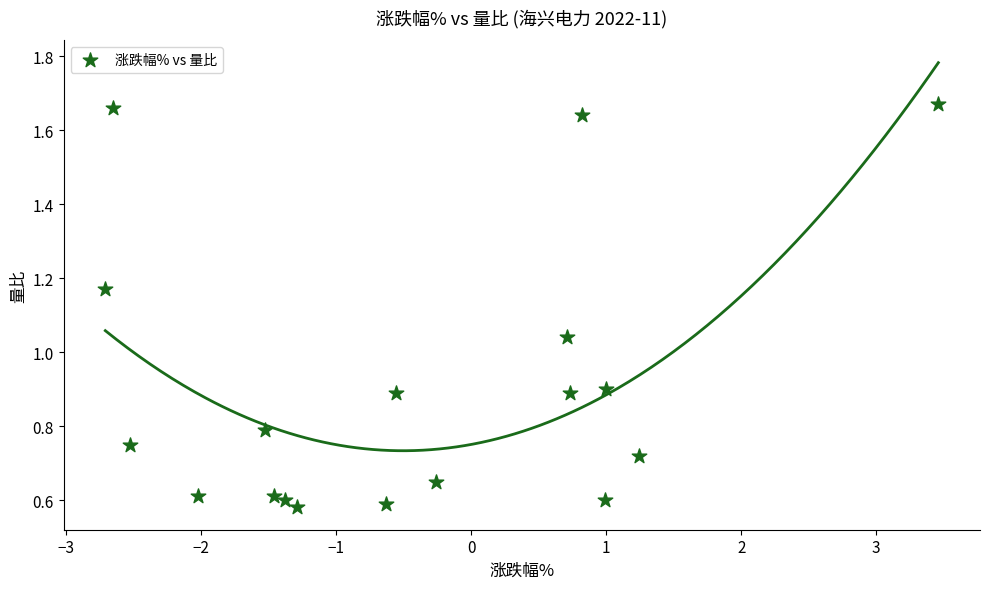

What is the range of Y values (max minus min)?

1.1